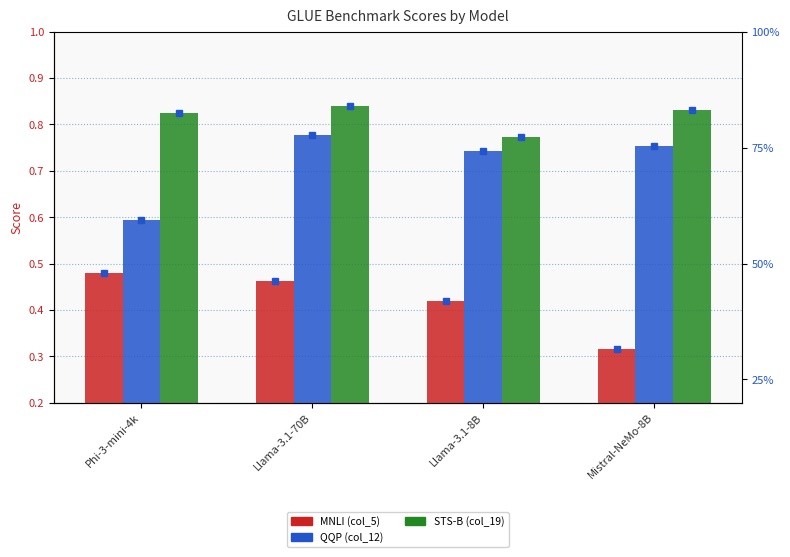

Count the STS-B (col_19) values in the range 0 to 1.

4